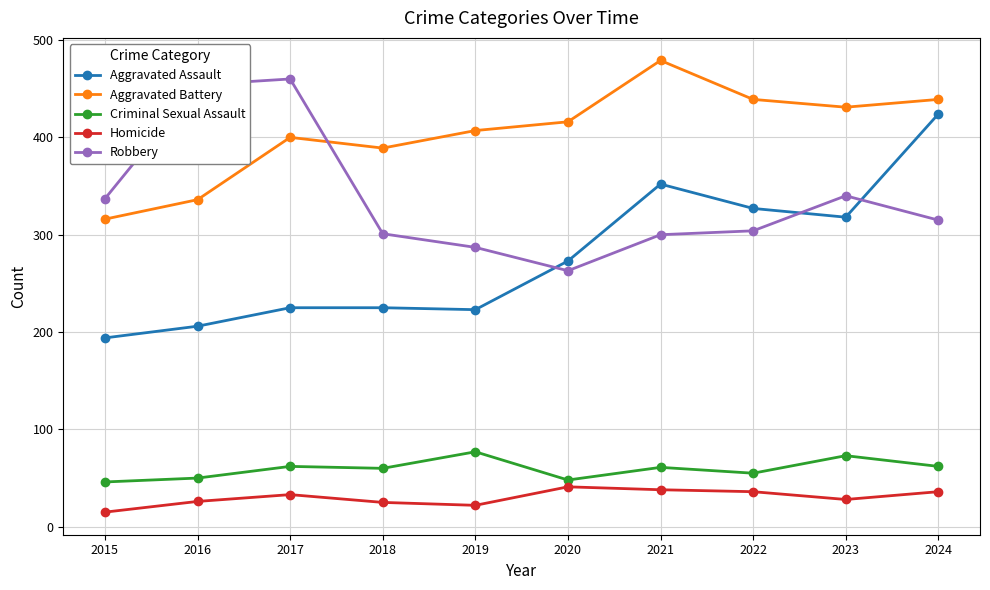

Does the chart display data point markers on the line(s)?

Yes